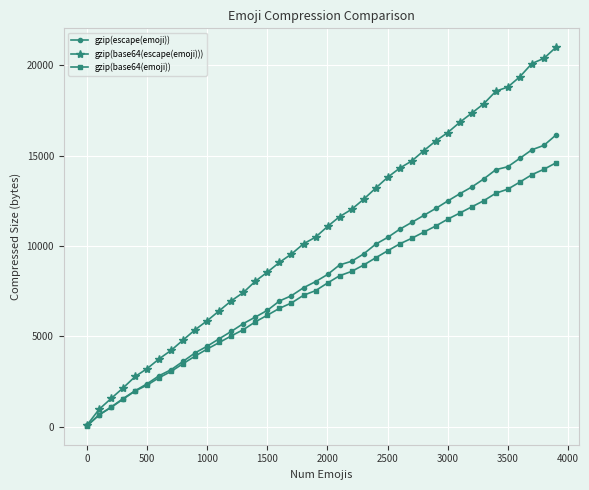

At how many categories does at least one series exceed 19545?

3